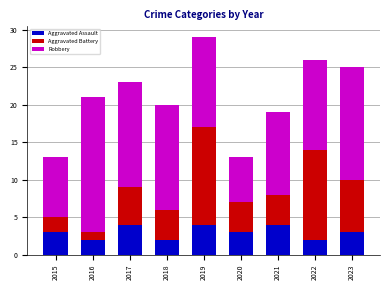

What is the sum of the Aggravated Assault values at 2022 and 2018?

4